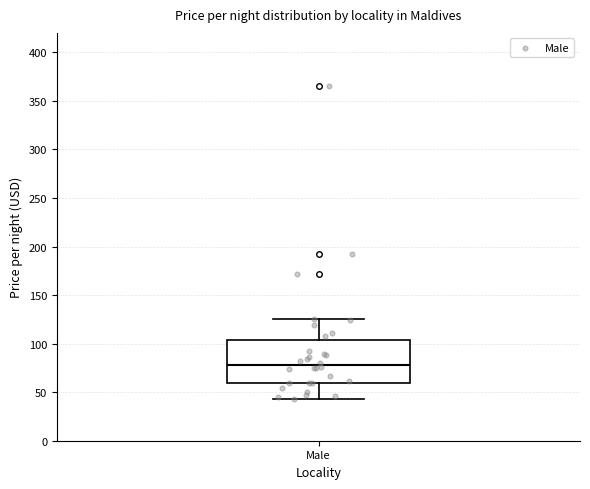

Read this box plot against the y-axis: the position of the median line, the range covered by the box, and the ends of both whiskers. The values are not printed on the chart, so give them approximately, as read against the axis.

median 80, box 60 to 105, whiskers 45 to 125